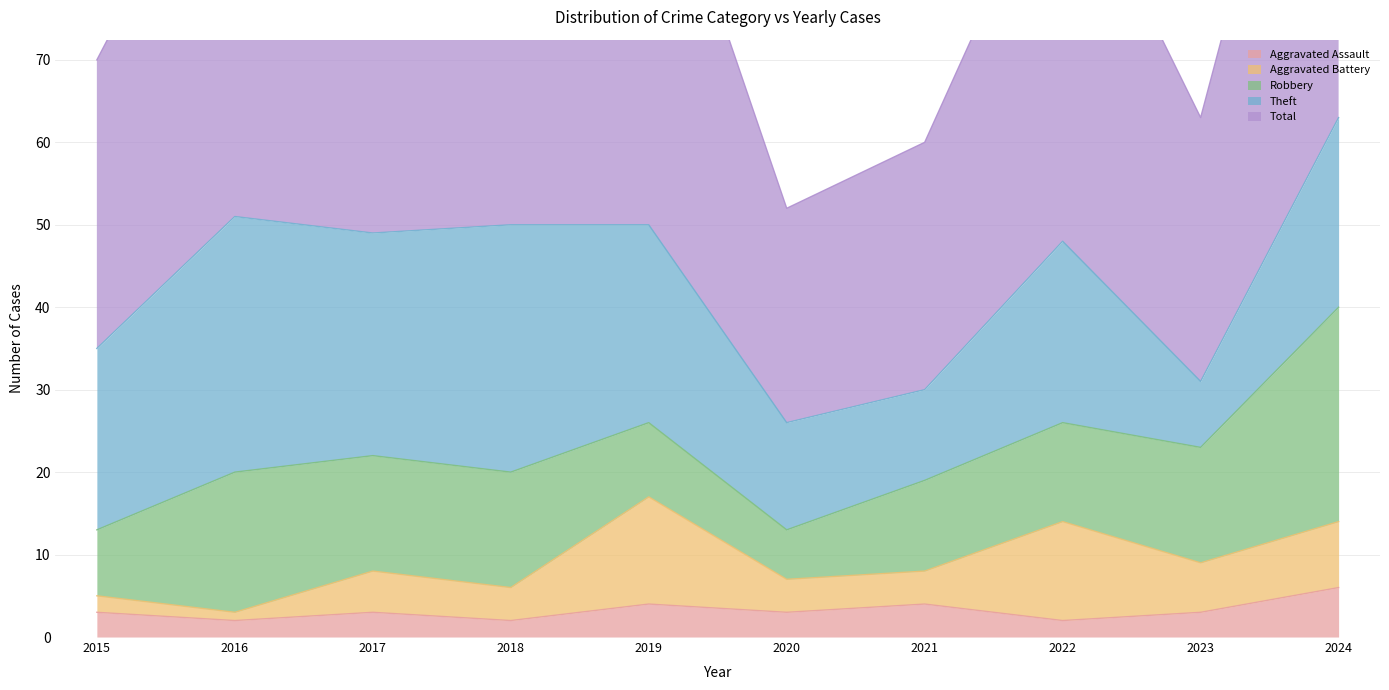

How many data points in Robbery are above 14?

2